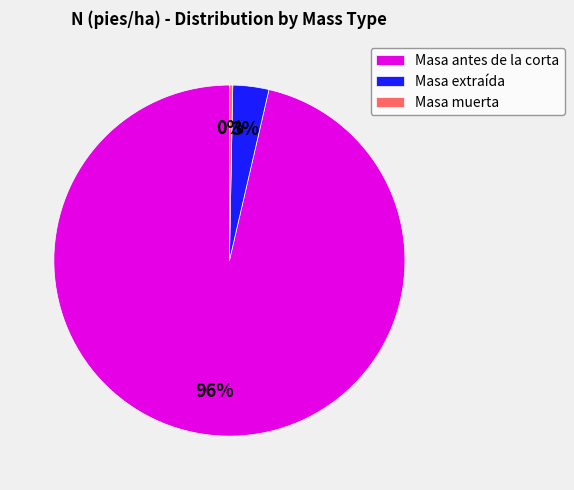

How many segments does this pie chart have?

3